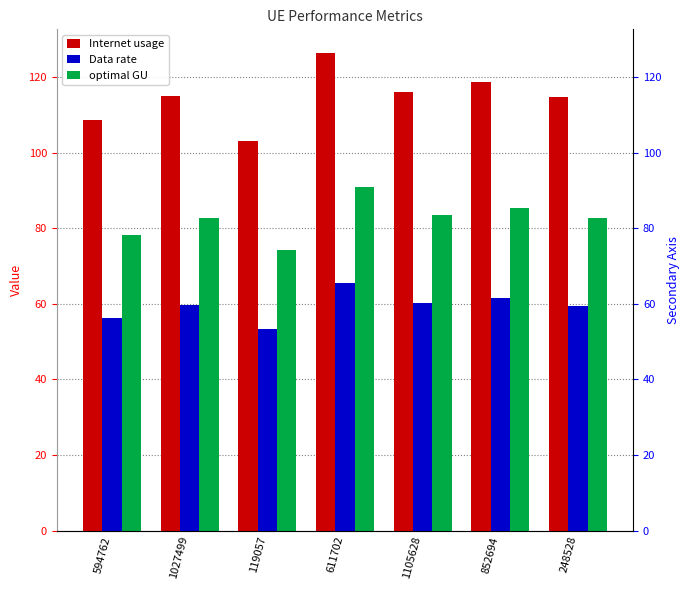

What is the approximate value of Internet usage at 1027499?

115.0